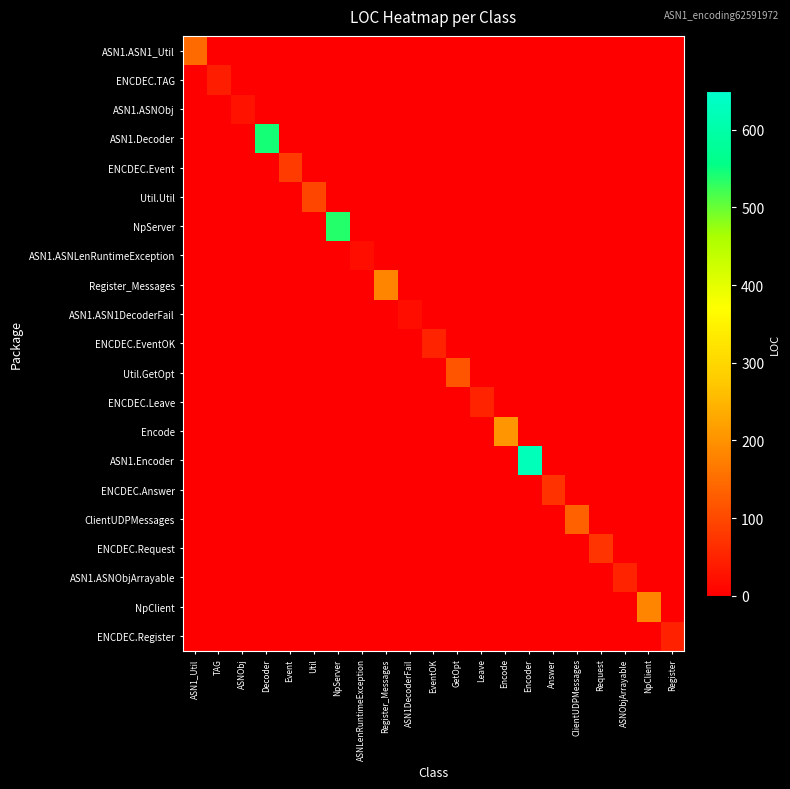

Reading left to right, list all the values displayed in this chart.

ASN1.ASN1_Util: ASN1_Util=147	TAG=0	ASNObj=0	Decoder=0	Event=0	Util=0	NpServer=0	ASNLenRuntimeException=0	Register_Messages=0	ASN1DecoderFail=0	EventOK=0	GetOpt=0	Leave=0	Encode=0	Encoder=0	Answer=0	ClientUDPMessages=0	Request=0	ASNObjArrayable=0	NpClient=0	Register=0
ENCDEC.TAG: ASN1_Util=0	TAG=42	ASNObj=0	Decoder=0	Event=0	Util=0	NpServer=0	ASNLenRuntimeException=0	Register_Messages=0	ASN1DecoderFail=0	EventOK=0	GetOpt=0	Leave=0	Encode=0	Encoder=0	Answer=0	ClientUDPMessages=0	Request=0	ASNObjArrayable=0	NpClient=0	Register=0
ASN1.ASNObj: ASN1_Util=0	TAG=0	ASNObj=26	Decoder=0	Event=0	Util=0	NpServer=0	ASNLenRuntimeException=0	Register_Messages=0	ASN1DecoderFail=0	EventOK=0	GetOpt=0	Leave=0	Encode=0	Encoder=0	Answer=0	ClientUDPMessages=0	Request=0	ASNObjArrayable=0	NpClient=0	Register=0
ASN1.Decoder: ASN1_Util=0	TAG=0	ASNObj=0	Decoder=545	Event=0	Util=0	NpServer=0	ASNLenRuntimeException=0	Register_Messages=0	ASN1DecoderFail=0	EventOK=0	GetOpt=0	Leave=0	Encode=0	Encoder=0	Answer=0	ClientUDPMessages=0	Request=0	ASNObjArrayable=0	NpClient=0	Register=0
ENCDEC.Event: ASN1_Util=0	TAG=0	ASNObj=0	Decoder=0	Event=82	Util=0	NpServer=0	ASNLenRuntimeException=0	Register_Messages=0	ASN1DecoderFail=0	EventOK=0	GetOpt=0	Leave=0	Encode=0	Encoder=0	Answer=0	ClientUDPMessages=0	Request=0	ASNObjArrayable=0	NpClient=0	Register=0
Util.Util: ASN1_Util=0	TAG=0	ASNObj=0	Decoder=0	Event=0	Util=99	NpServer=0	ASNLenRuntimeException=0	Register_Messages=0	ASN1DecoderFail=0	EventOK=0	GetOpt=0	Leave=0	Encode=0	Encoder=0	Answer=0	ClientUDPMessages=0	Request=0	ASNObjArrayable=0	NpClient=0	Register=0
NpServer: ASN1_Util=0	TAG=0	ASNObj=0	Decoder=0	Event=0	Util=0	NpServer=538	ASNLenRuntimeException=0	Register_Messages=0	ASN1DecoderFail=0	EventOK=0	GetOpt=0	Leave=0	Encode=0	Encoder=0	Answer=0	ClientUDPMessages=0	Request=0	ASNObjArrayable=0	NpClient=0	Register=0
ASN1.ASNLenRuntimeException: ASN1_Util=0	TAG=0	ASNObj=0	Decoder=0	Event=0	Util=0	NpServer=0	ASNLenRuntimeException=22	Register_Messages=0	ASN1DecoderFail=0	EventOK=0	GetOpt=0	Leave=0	Encode=0	Encoder=0	Answer=0	ClientUDPMessages=0	Request=0	ASNObjArrayable=0	NpClient=0	Register=0
Register_Messages: ASN1_Util=0	TAG=0	ASNObj=0	Decoder=0	Event=0	Util=0	NpServer=0	ASNLenRuntimeException=0	Register_Messages=181	ASN1DecoderFail=0	EventOK=0	GetOpt=0	Leave=0	Encode=0	Encoder=0	Answer=0	ClientUDPMessages=0	Request=0	ASNObjArrayable=0	NpClient=0	Register=0
ASN1.ASN1DecoderFail: ASN1_Util=0	TAG=0	ASNObj=0	Decoder=0	Event=0	Util=0	NpServer=0	ASNLenRuntimeException=0	Register_Messages=0	ASN1DecoderFail=22	EventOK=0	GetOpt=0	Leave=0	Encode=0	Encoder=0	Answer=0	ClientUDPMessages=0	Request=0	ASNObjArrayable=0	NpClient=0	Register=0
ENCDEC.EventOK: ASN1_Util=0	TAG=0	ASNObj=0	Decoder=0	Event=0	Util=0	NpServer=0	ASNLenRuntimeException=0	Register_Messages=0	ASN1DecoderFail=0	EventOK=50	GetOpt=0	Leave=0	Encode=0	Encoder=0	Answer=0	ClientUDPMessages=0	Request=0	ASNObjArrayable=0	NpClient=0	Register=0
Util.GetOpt: ASN1_Util=0	TAG=0	ASNObj=0	Decoder=0	Event=0	Util=0	NpServer=0	ASNLenRuntimeException=0	Register_Messages=0	ASN1DecoderFail=0	EventOK=0	GetOpt=119	Leave=0	Encode=0	Encoder=0	Answer=0	ClientUDPMessages=0	Request=0	ASNObjArrayable=0	NpClient=0	Register=0
ENCDEC.Leave: ASN1_Util=0	TAG=0	ASNObj=0	Decoder=0	Event=0	Util=0	NpServer=0	ASNLenRuntimeException=0	Register_Messages=0	ASN1DecoderFail=0	EventOK=0	GetOpt=0	Leave=49	Encode=0	Encoder=0	Answer=0	ClientUDPMessages=0	Request=0	ASNObjArrayable=0	NpClient=0	Register=0
Encode: ASN1_Util=0	TAG=0	ASNObj=0	Decoder=0	Event=0	Util=0	NpServer=0	ASNLenRuntimeException=0	Register_Messages=0	ASN1DecoderFail=0	EventOK=0	GetOpt=0	Leave=0	Encode=204	Encoder=0	Answer=0	ClientUDPMessages=0	Request=0	ASNObjArrayable=0	NpClient=0	Register=0
ASN1.Encoder: ASN1_Util=0	TAG=0	ASNObj=0	Decoder=0	Event=0	Util=0	NpServer=0	ASNLenRuntimeException=0	Register_Messages=0	ASN1DecoderFail=0	EventOK=0	GetOpt=0	Leave=0	Encode=0	Encoder=624	Answer=0	ClientUDPMessages=0	Request=0	ASNObjArrayable=0	NpClient=0	Register=0
ENCDEC.Answer: ASN1_Util=0	TAG=0	ASNObj=0	Decoder=0	Event=0	Util=0	NpServer=0	ASNLenRuntimeException=0	Register_Messages=0	ASN1DecoderFail=0	EventOK=0	GetOpt=0	Leave=0	Encode=0	Encoder=0	Answer=69	ClientUDPMessages=0	Request=0	ASNObjArrayable=0	NpClient=0	Register=0
ClientUDPMessages: ASN1_Util=0	TAG=0	ASNObj=0	Decoder=0	Event=0	Util=0	NpServer=0	ASNLenRuntimeException=0	Register_Messages=0	ASN1DecoderFail=0	EventOK=0	GetOpt=0	Leave=0	Encode=0	Encoder=0	Answer=0	ClientUDPMessages=133	Request=0	ASNObjArrayable=0	NpClient=0	Register=0
ENCDEC.Request: ASN1_Util=0	TAG=0	ASNObj=0	Decoder=0	Event=0	Util=0	NpServer=0	ASNLenRuntimeException=0	Register_Messages=0	ASN1DecoderFail=0	EventOK=0	GetOpt=0	Leave=0	Encode=0	Encoder=0	Answer=0	ClientUDPMessages=0	Request=72	ASNObjArrayable=0	NpClient=0	Register=0
ASN1.ASNObjArrayable: ASN1_Util=0	TAG=0	ASNObj=0	Decoder=0	Event=0	Util=0	NpServer=0	ASNLenRuntimeException=0	Register_Messages=0	ASN1DecoderFail=0	EventOK=0	GetOpt=0	Leave=0	Encode=0	Encoder=0	Answer=0	ClientUDPMessages=0	Request=0	ASNObjArrayable=50	NpClient=0	Register=0
NpClient: ASN1_Util=0	TAG=0	ASNObj=0	Decoder=0	Event=0	Util=0	NpServer=0	ASNLenRuntimeException=0	Register_Messages=0	ASN1DecoderFail=0	EventOK=0	GetOpt=0	Leave=0	Encode=0	Encoder=0	Answer=0	ClientUDPMessages=0	Request=0	ASNObjArrayable=0	NpClient=182	Register=0
ENCDEC.Register: ASN1_Util=0	TAG=0	ASNObj=0	Decoder=0	Event=0	Util=0	NpServer=0	ASNLenRuntimeException=0	Register_Messages=0	ASN1DecoderFail=0	EventOK=0	GetOpt=0	Leave=0	Encode=0	Encoder=0	Answer=0	ClientUDPMessages=0	Request=0	ASNObjArrayable=0	NpClient=0	Register=46